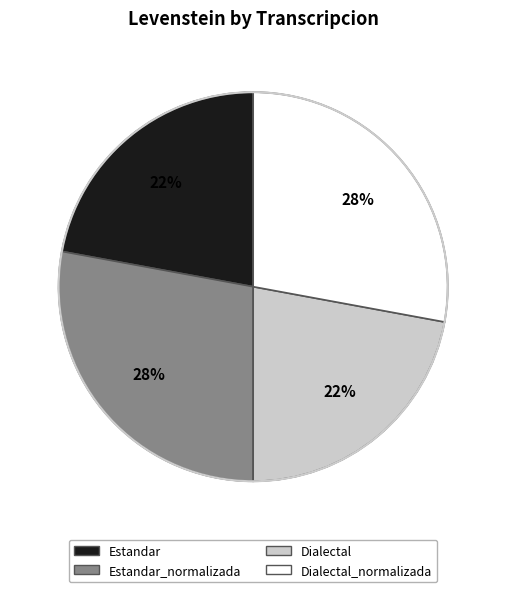

Is there a majority slice in this chart?

No